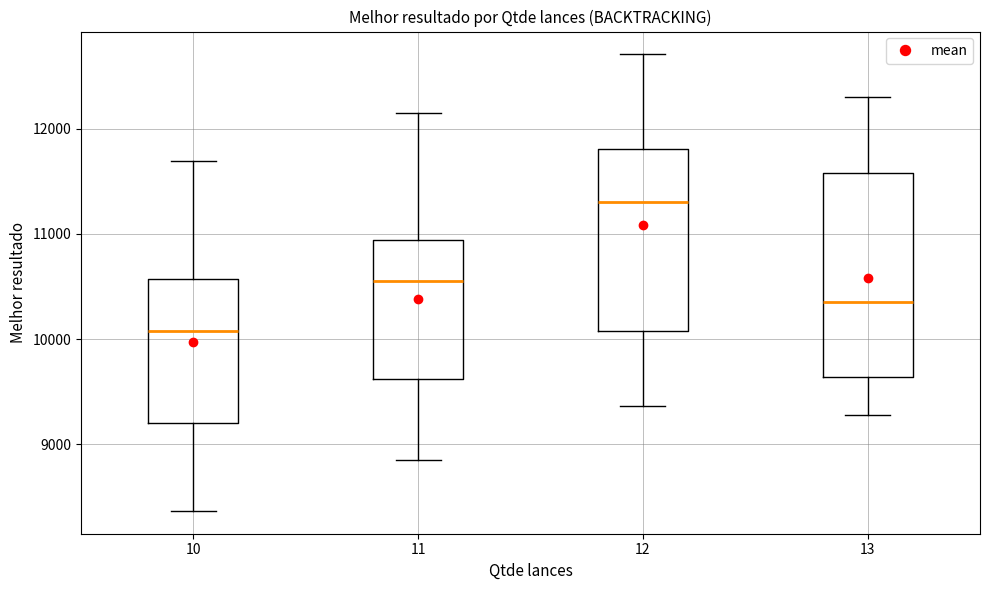

Which box's median line is the highest?

12